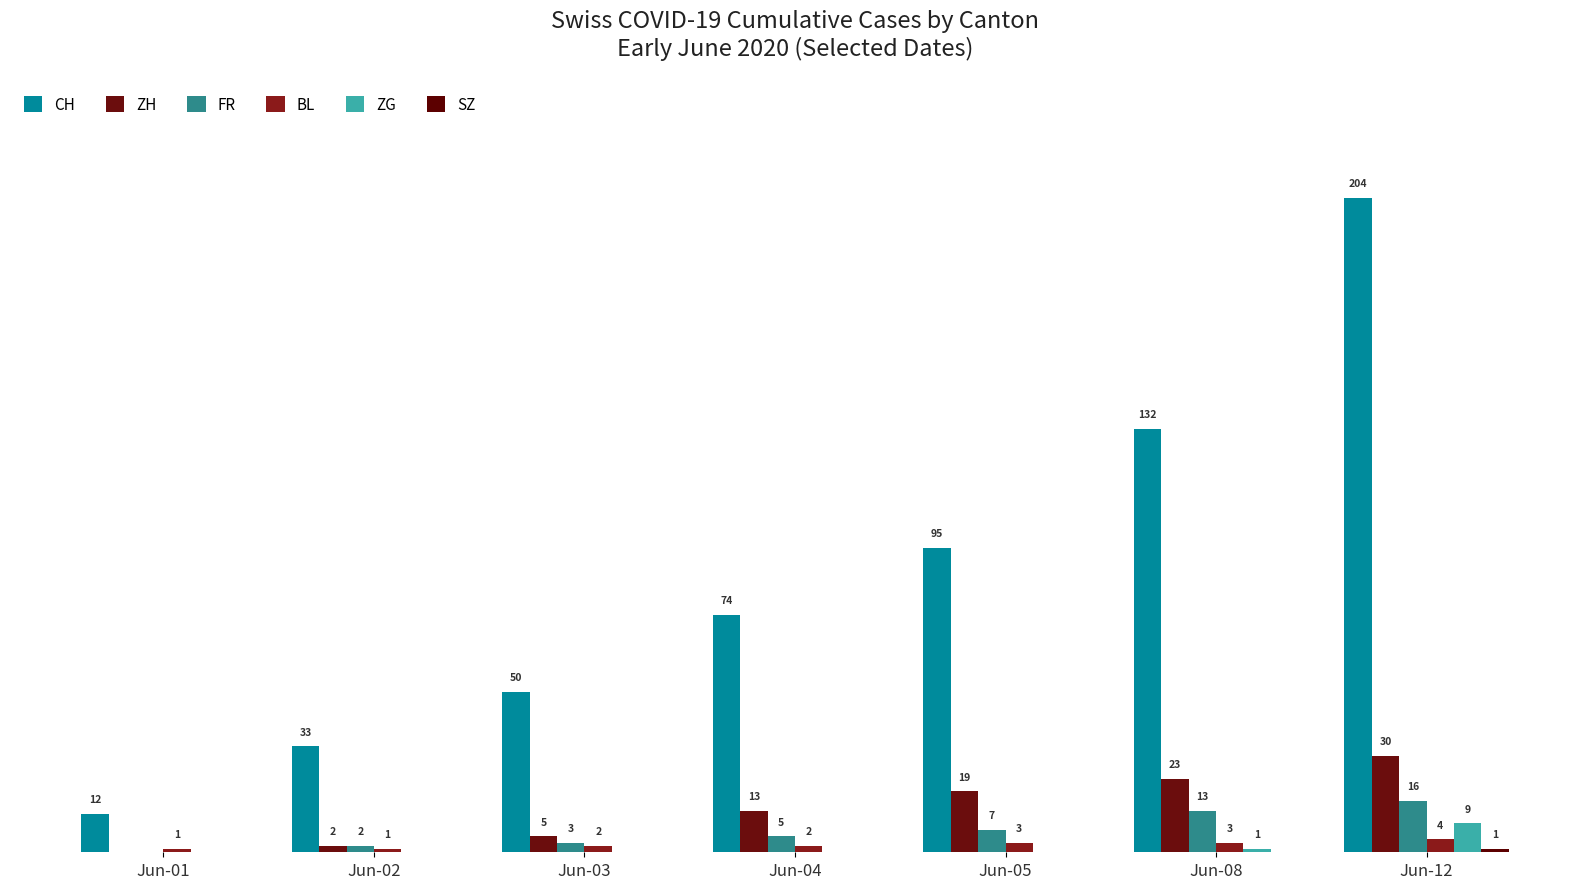

At how many categories does at least one series exceed 161?

1